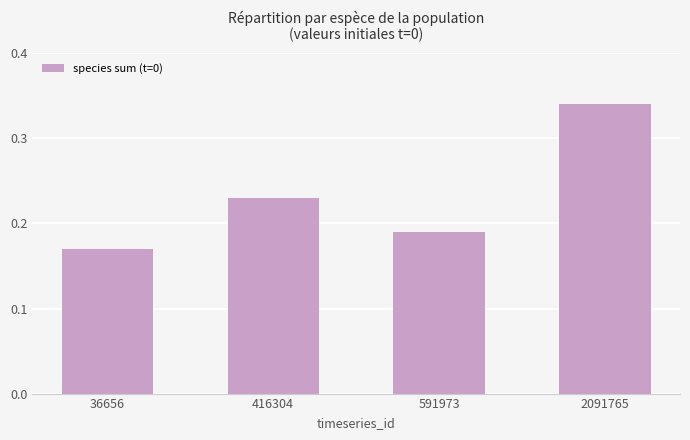

At which category does the chart reach its minimum across all series?

36656